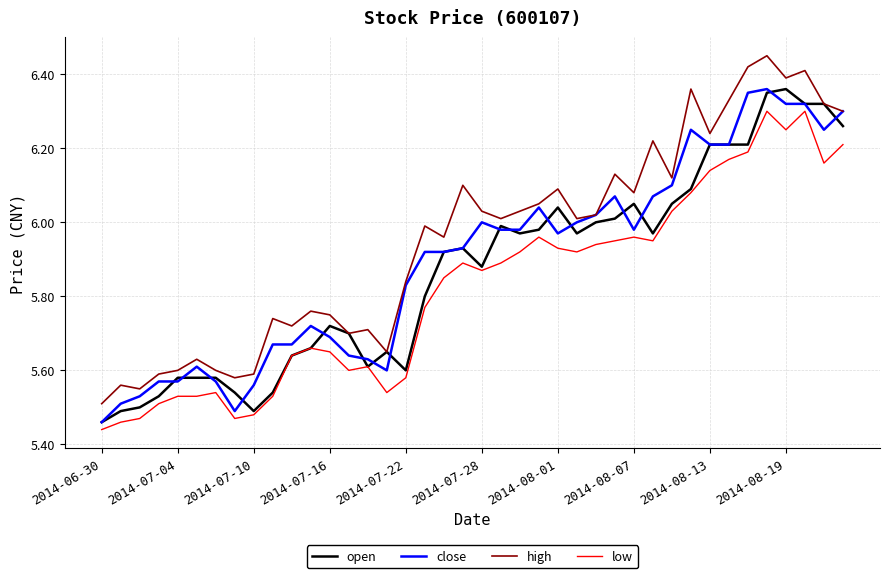

Which series has the largest total across all categories?

high